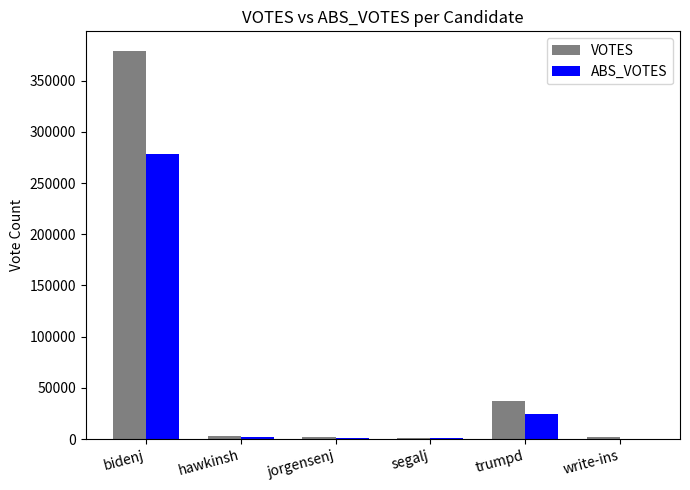

What is the total value across all series at jorgensenj?

2792